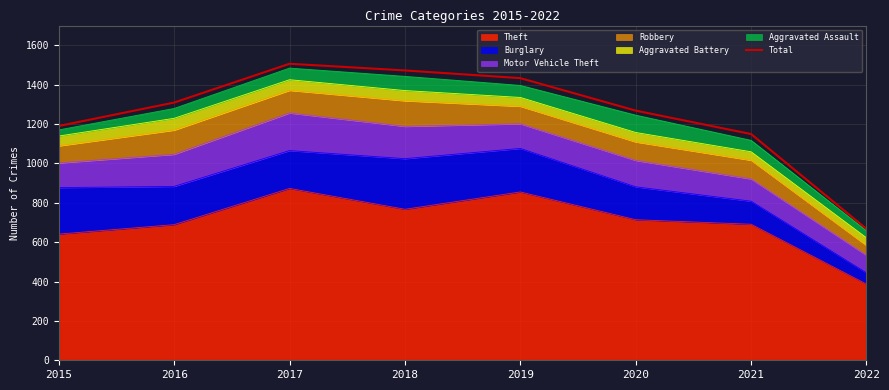

How many interior local peaks (higher than both neighbors) does the data have?

1